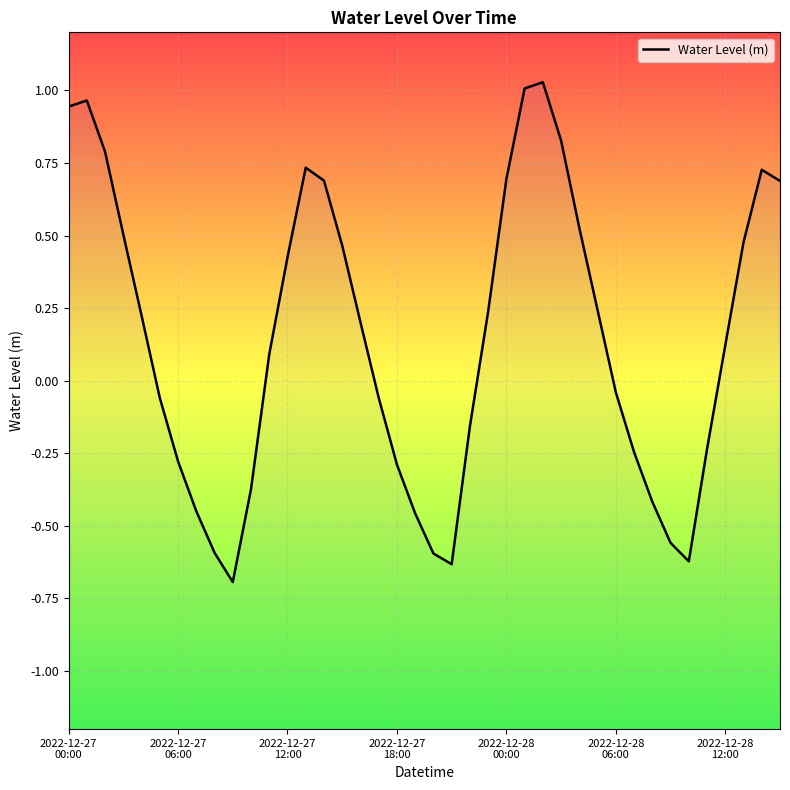

What is the greatest value displayed?

1.0